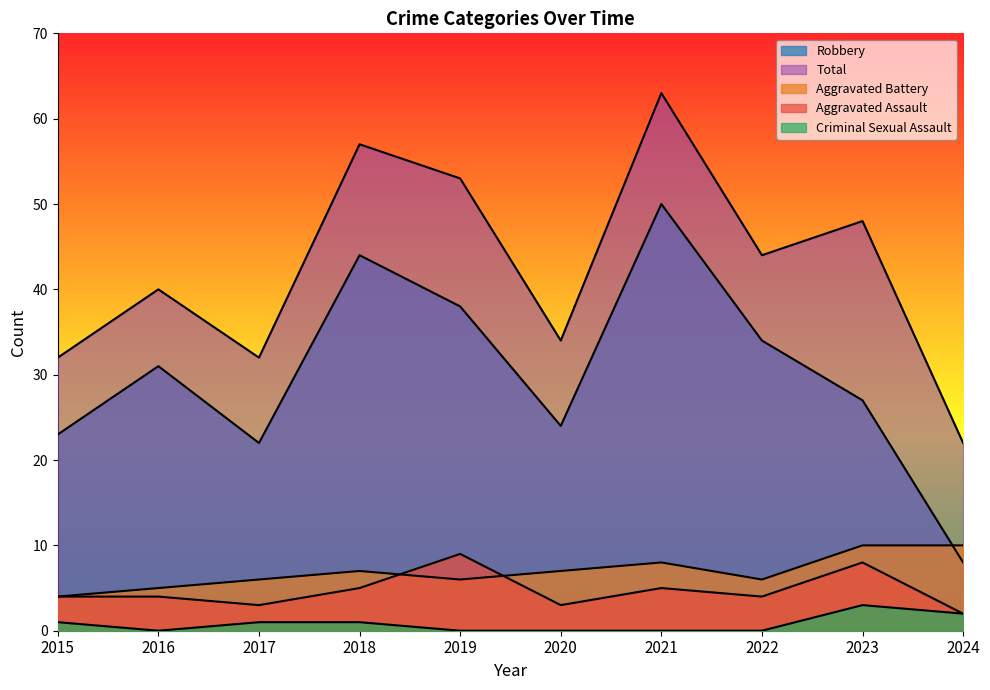

Where does the Aggravated Battery series first go above 7?

2021